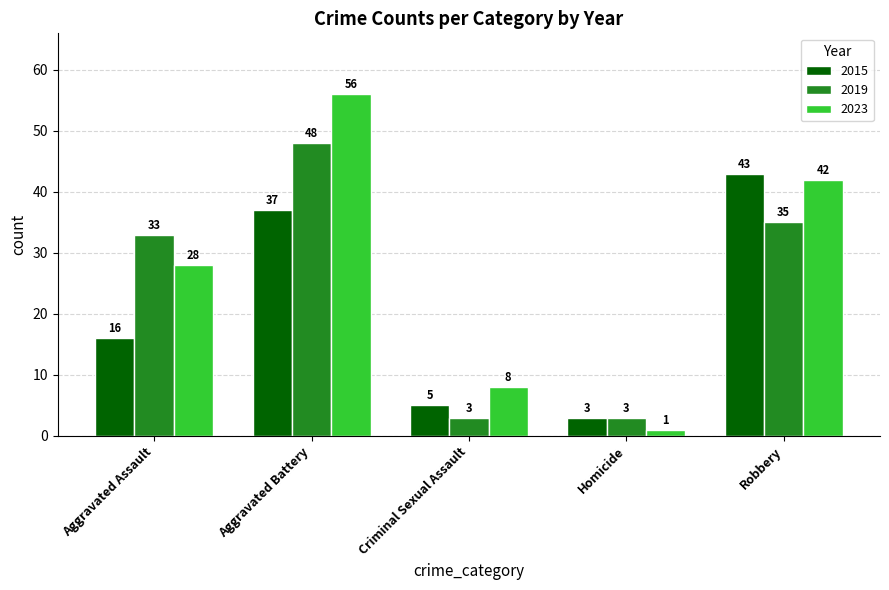

What are all the series names shown in the legend?

2015, 2019, 2023